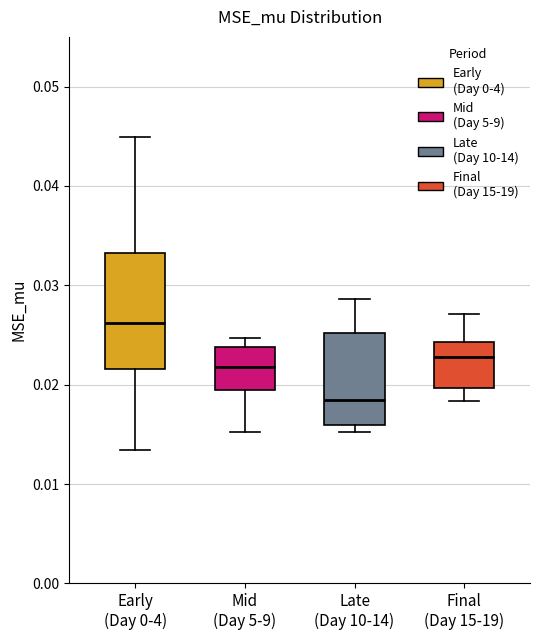

Which box has the highest median line?

Early (Day 0-4)